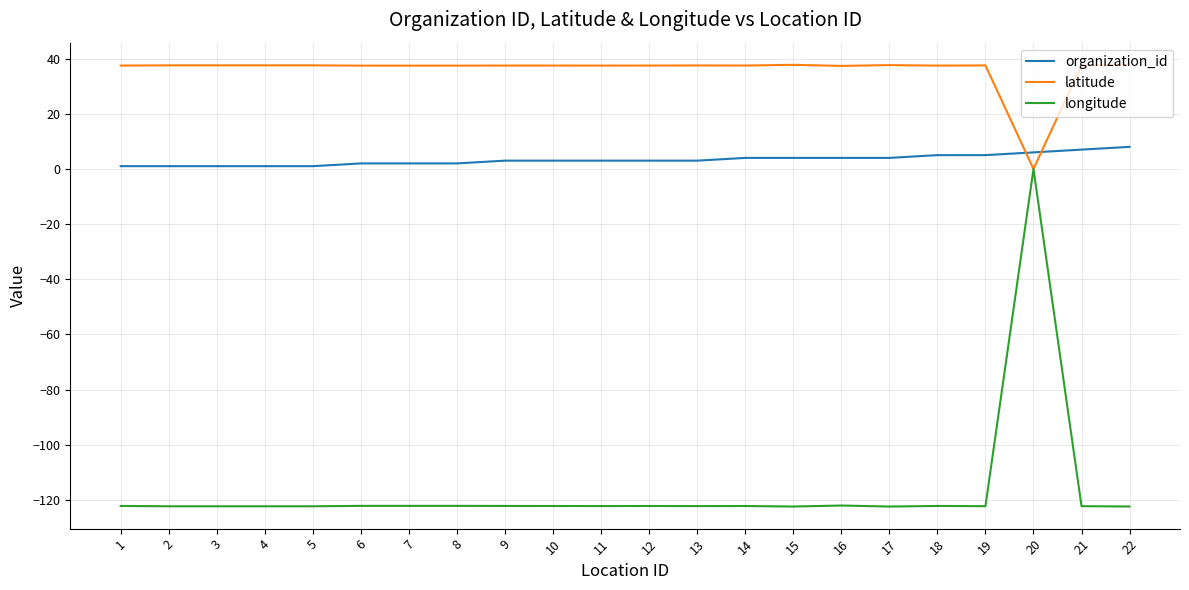

List the series in order of their overall mean, lowest first.

longitude, organization_id, latitude